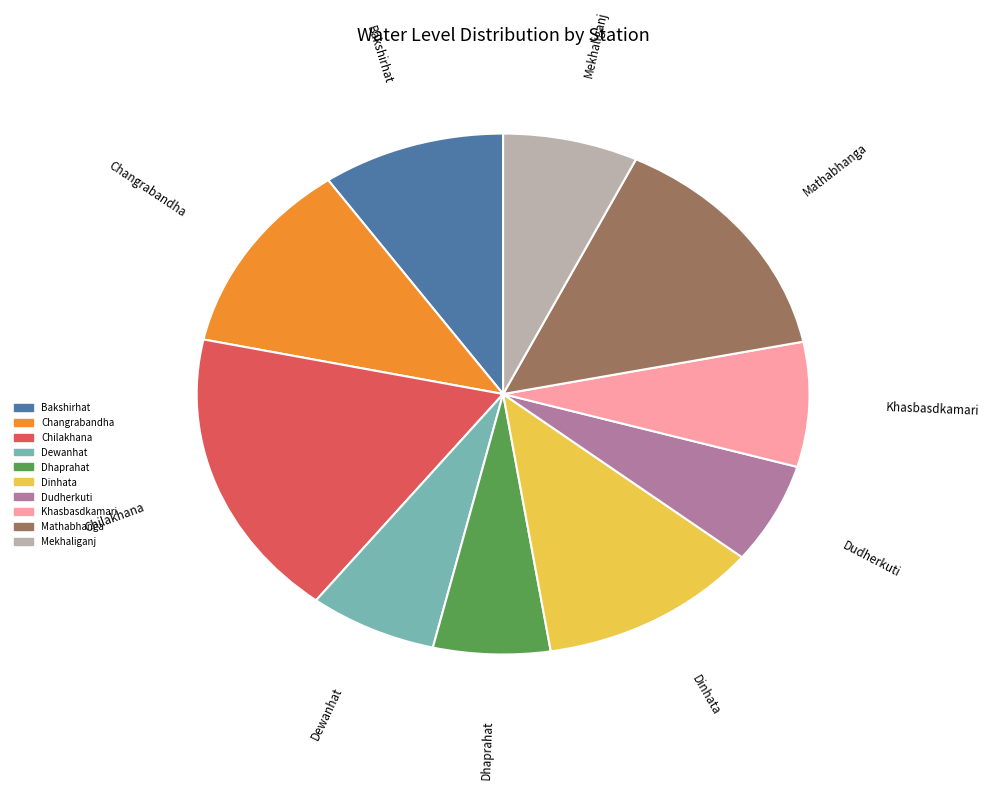

Which slice is the largest?

Chilakhana